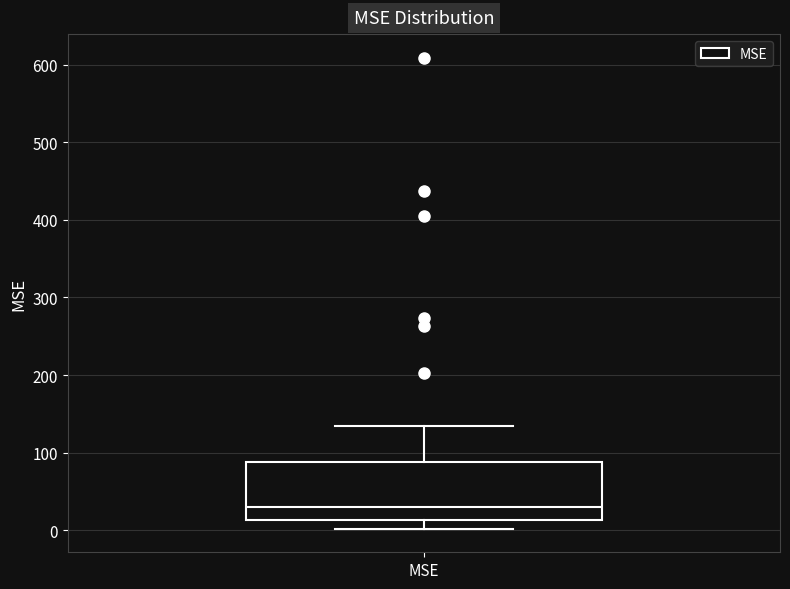

Where is the upper edge of the box for MSE on the y-axis? The values are not printed on the chart, so give them approximately, as read against the axis.

90